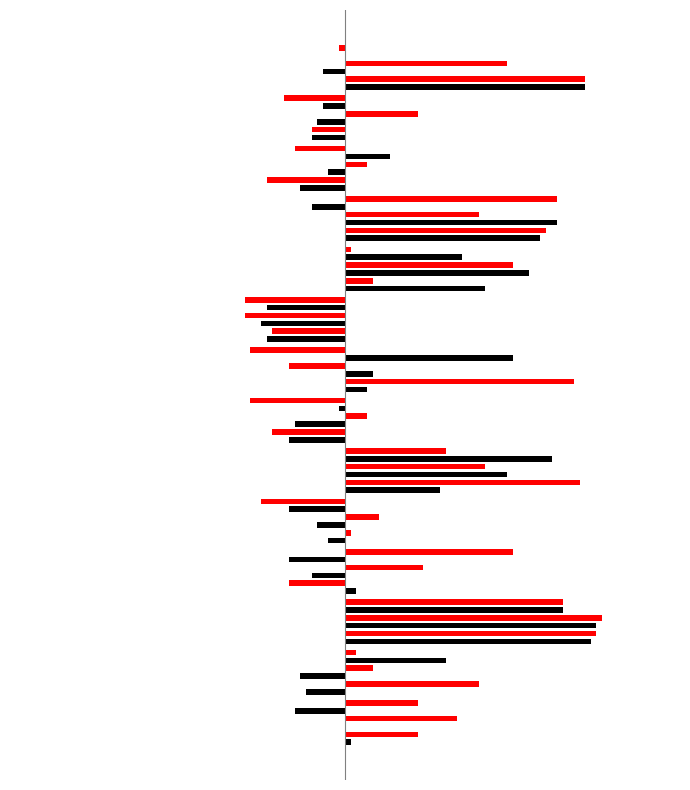

What are all the series names shown in the legend?

maidsafe-dht.csv, flylinkdc.csv, xbrlapi.csv, dvt.csv, bulmages.csv, kowari.csv